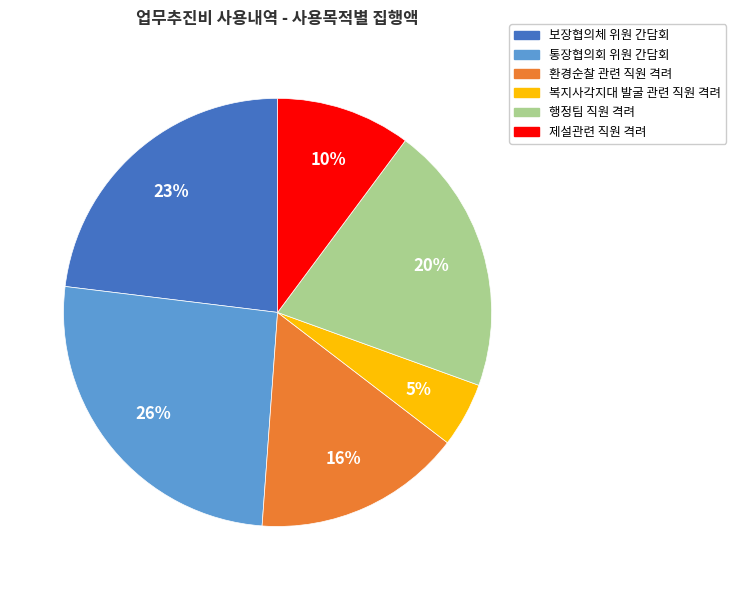

Is there any slice that represents more than half of the pie?

No